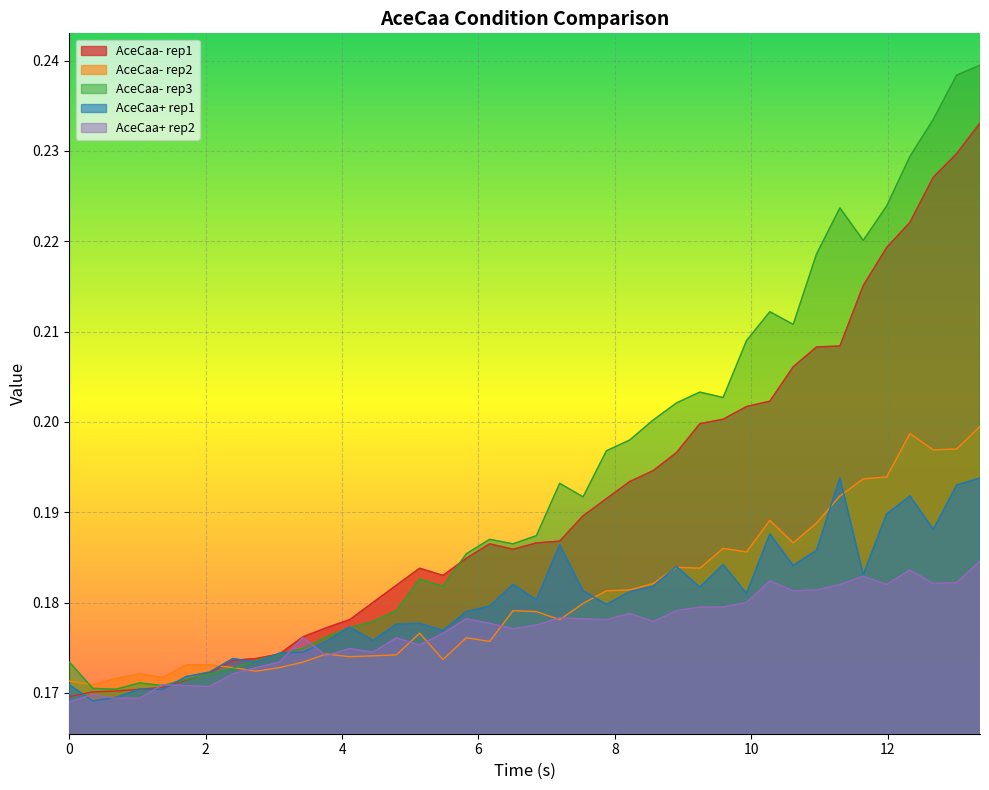

Which series has the widest spread of values?

AceCaa- rep3